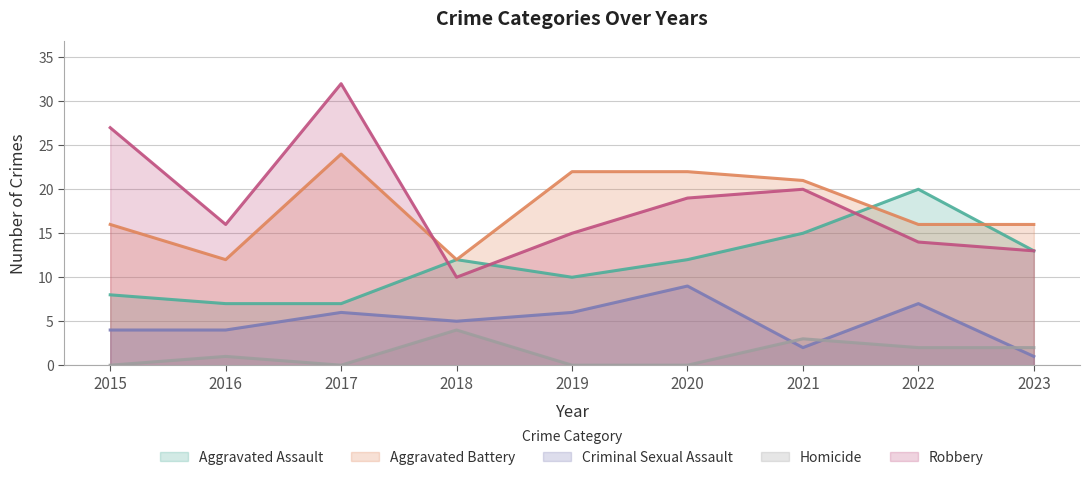

Reading right to left, extract all data points from this chart.

Aggravated Assault: 2023=13	2022=20	2021=15	2020=12	2019=10	2018=12	2017=7	2016=7	2015=8
Aggravated Battery: 2023=16	2022=16	2021=21	2020=22	2019=22	2018=12	2017=24	2016=12	2015=16
Criminal Sexual Assault: 2023=1	2022=7	2021=2	2020=9	2019=6	2018=5	2017=6	2016=4	2015=4
Homicide: 2023=2	2022=2	2021=3	2020=0	2019=0	2018=4	2017=0	2016=1	2015=0
Robbery: 2023=13	2022=14	2021=20	2020=19	2019=15	2018=10	2017=32	2016=16	2015=27